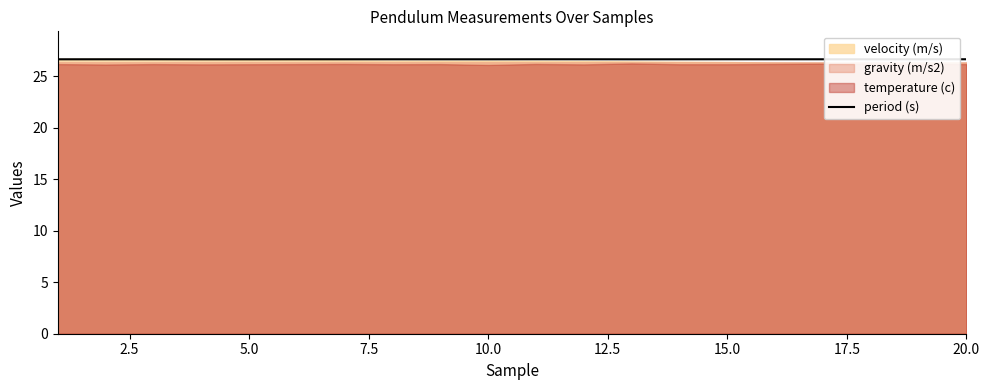

What is the lowest value of the period (s) series?

26.6